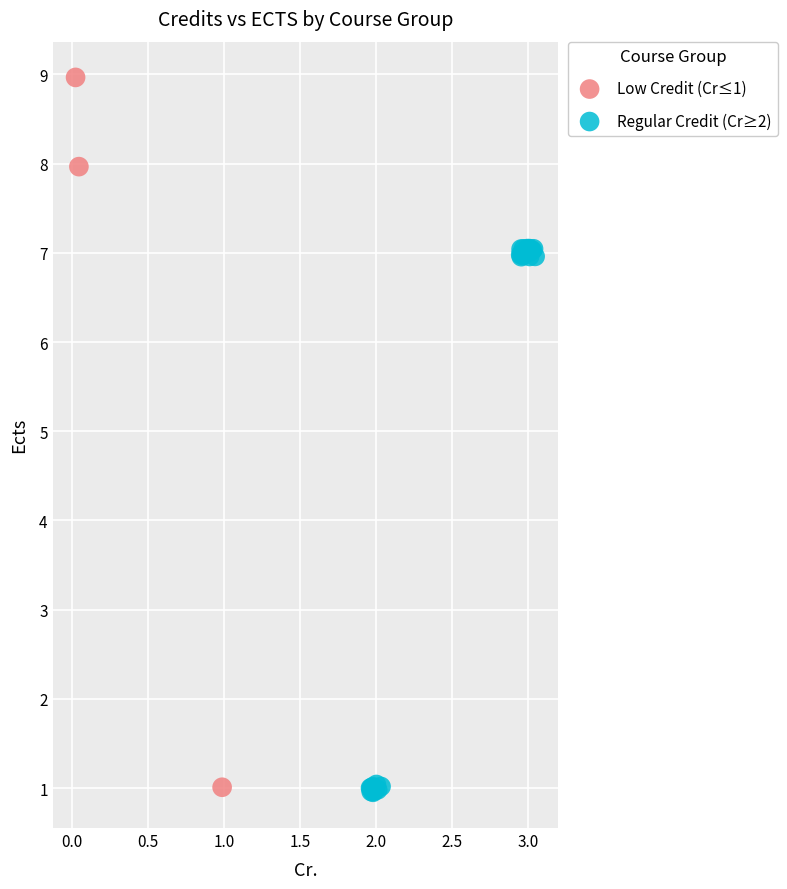

Which series contains the highest Y value?

Low Credit (Cr≤1)